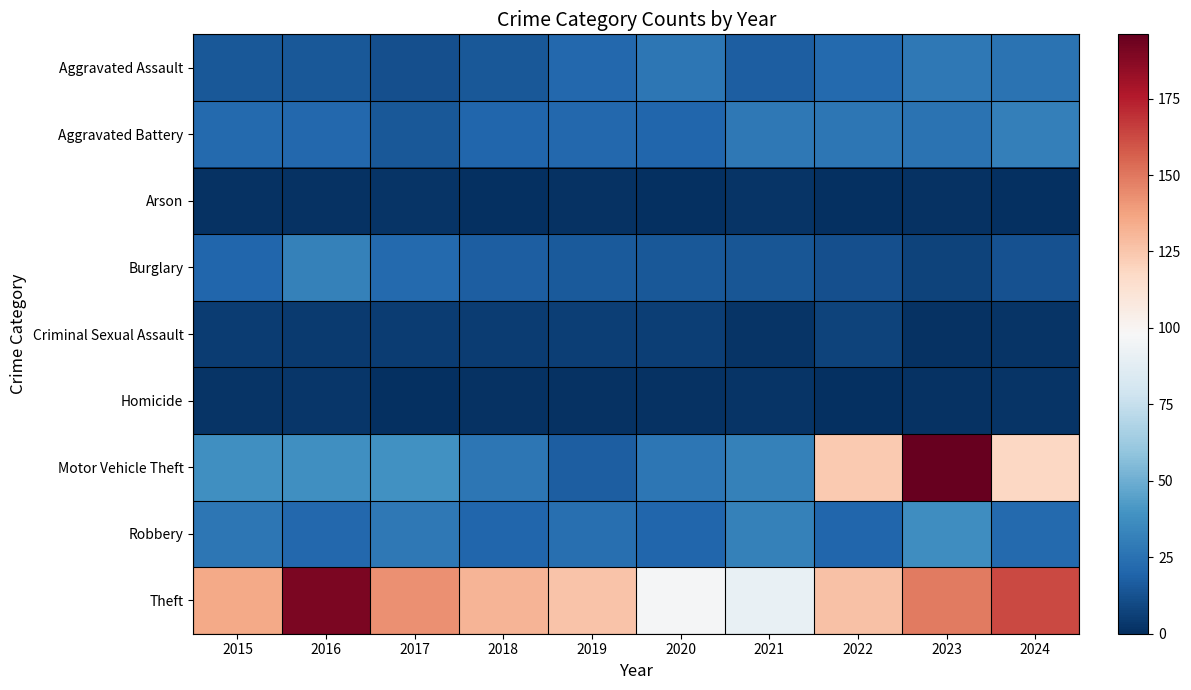

Which series changed the most between 2018 and 2024?

Motor Vehicle Theft